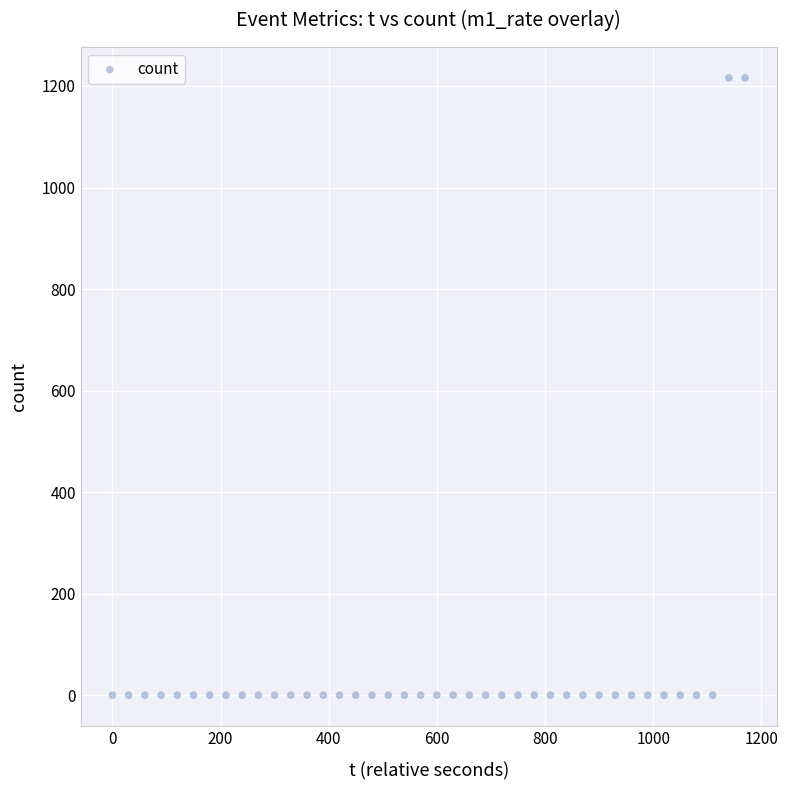

What is the range of Y values (max minus min)?

1216